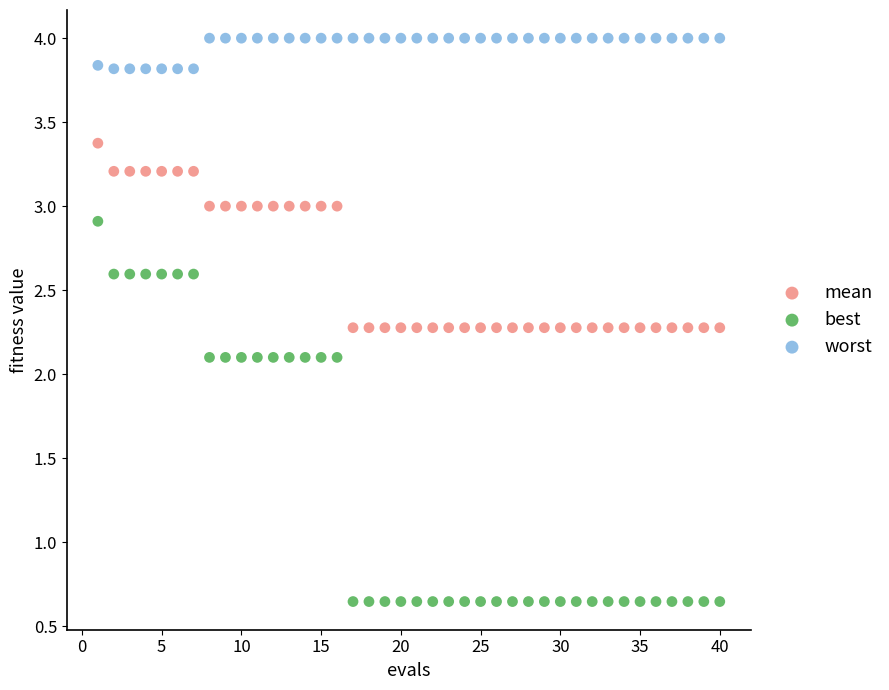

Which series has the widest spread of Y values?

best